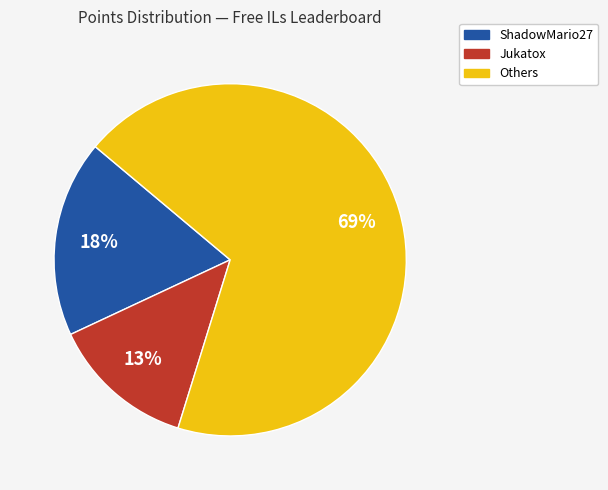

To the nearest percent, what is the average slice percentage?

33%